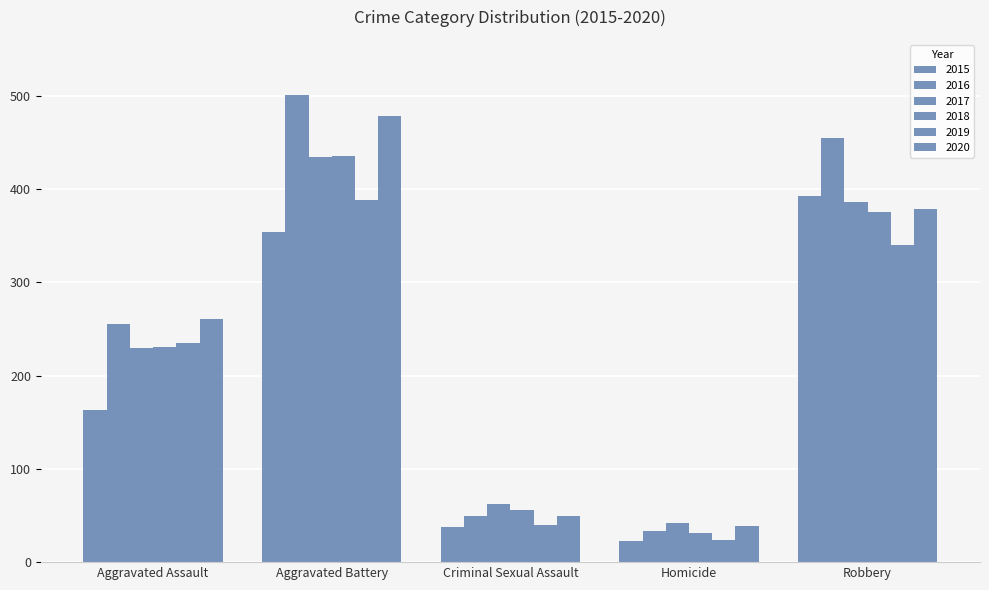

Rank the categories by 2019 value from lowest to highest.

Homicide, Criminal Sexual Assault, Aggravated Assault, Robbery, Aggravated Battery